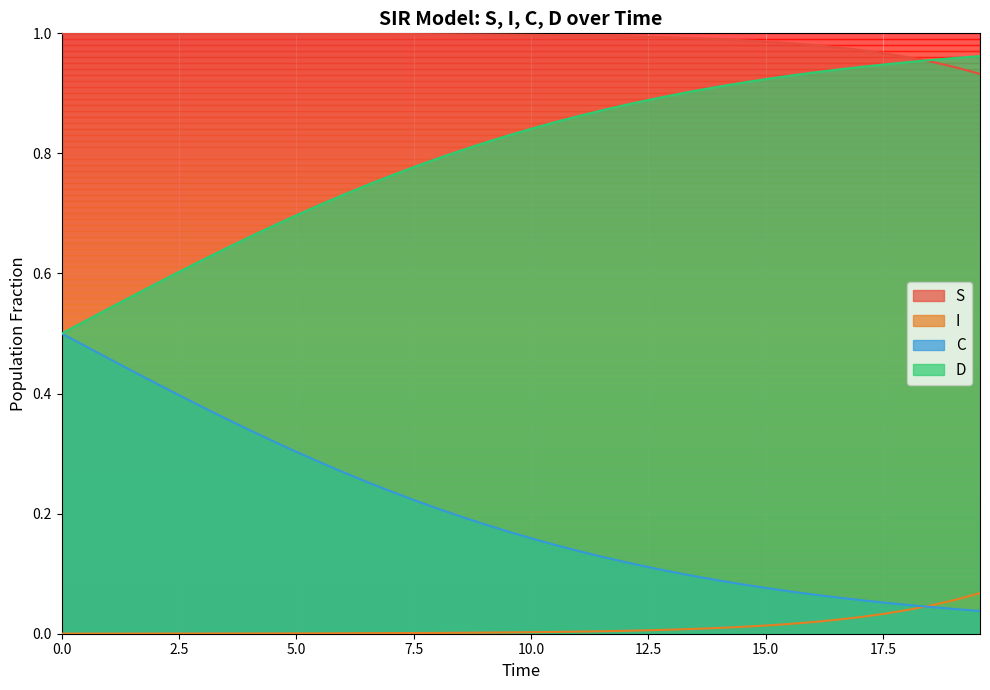

Rank the series by their maximum value, from highest to lowest.

S, D, C, I